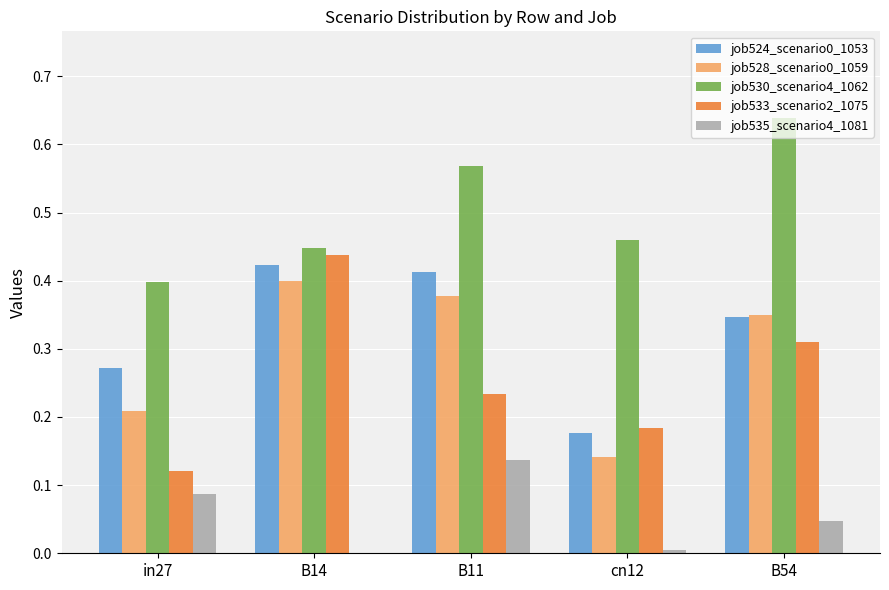

Which series has the widest spread of values?

job533_scenario2_1075